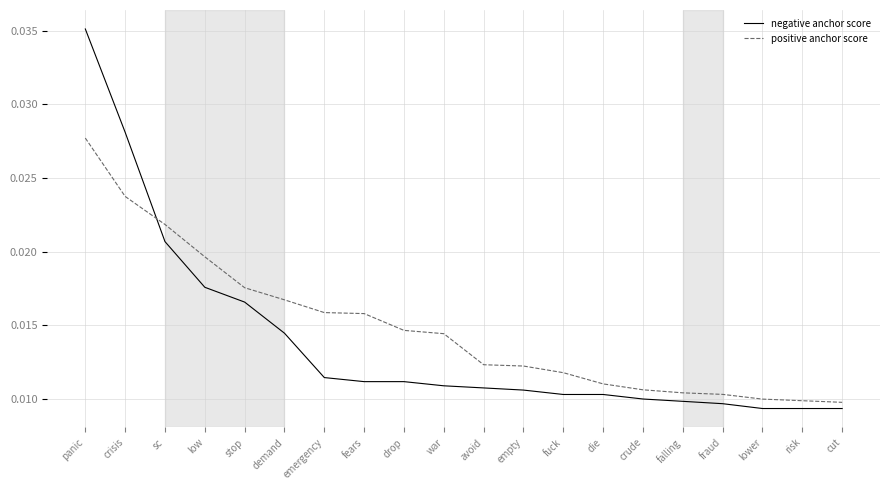

What position from the left is war?

10